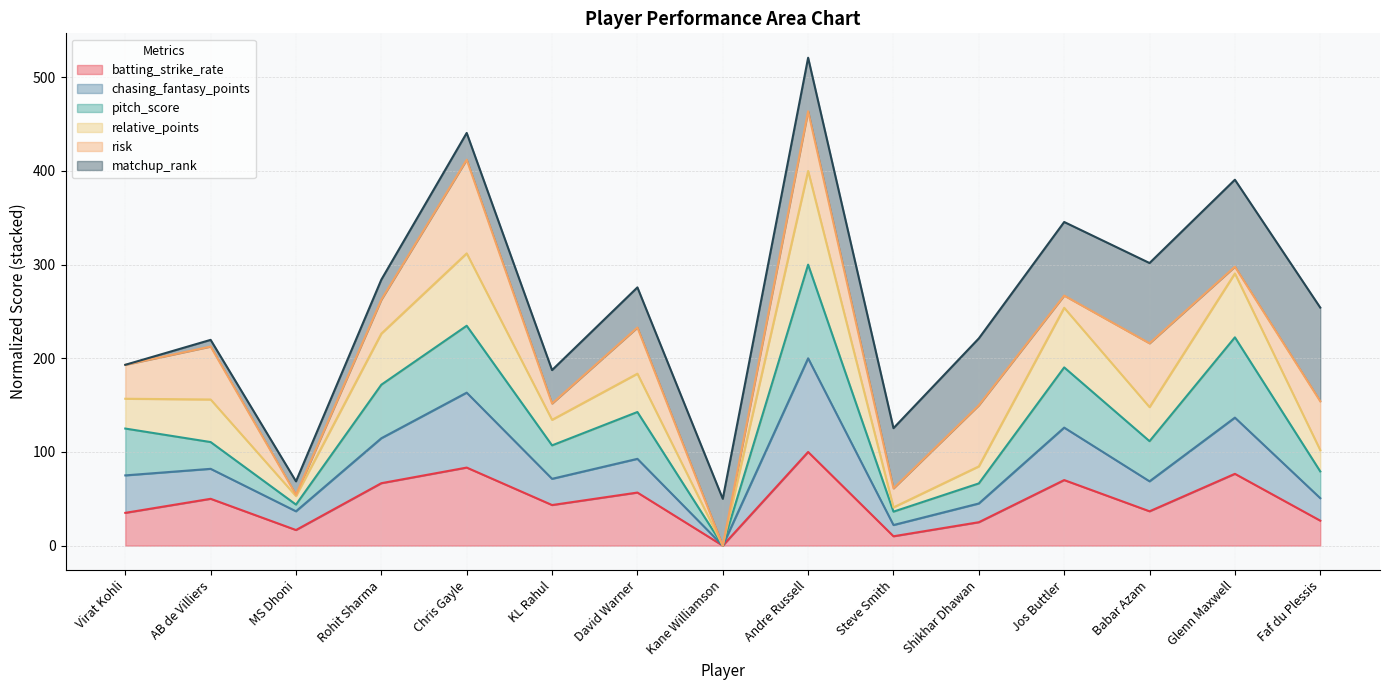

Where is the first local maximum for chasing_fantasy_points?

AB de Villiers